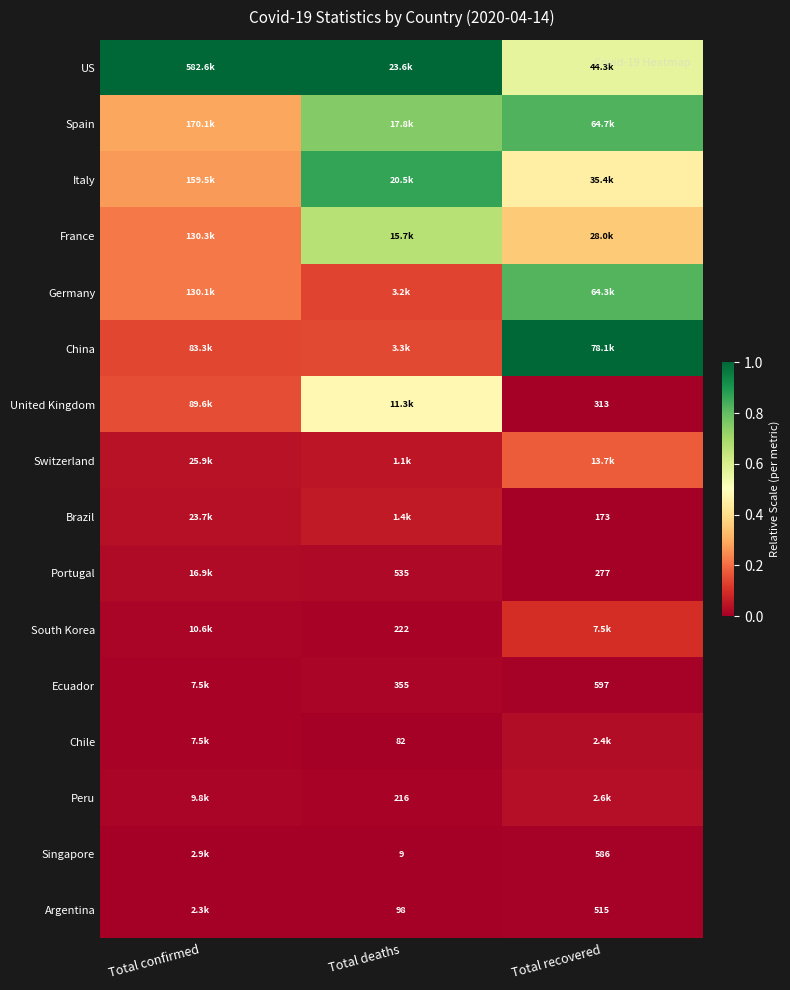

The value of Switzerland at Total recovered is 0.2. True or false?

True